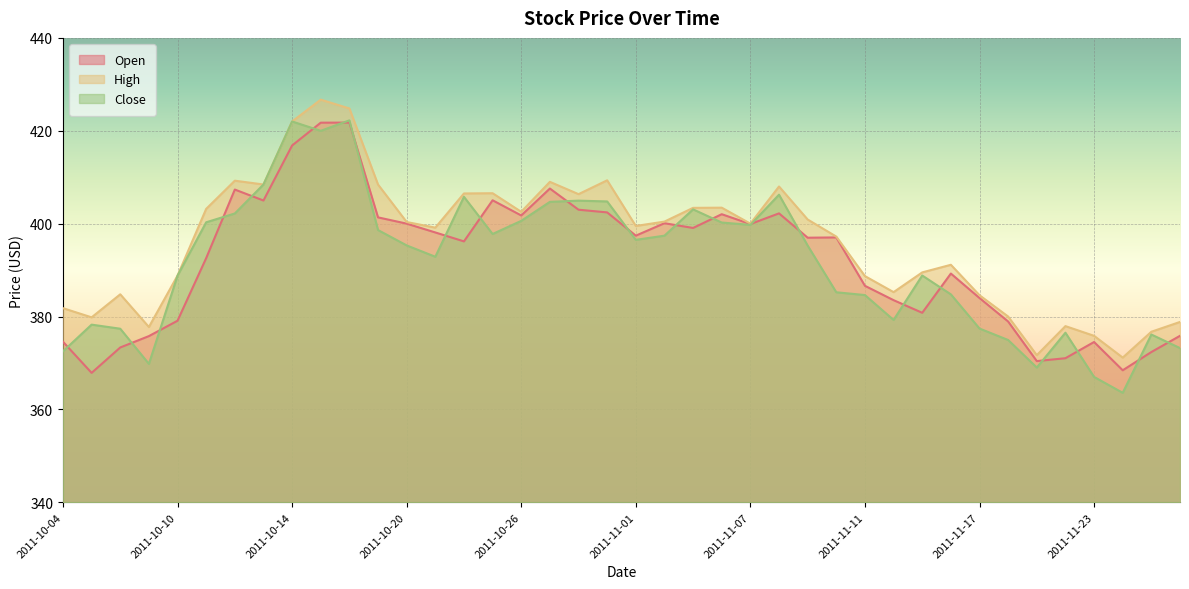

What position from the right is 2011-11-02?

19